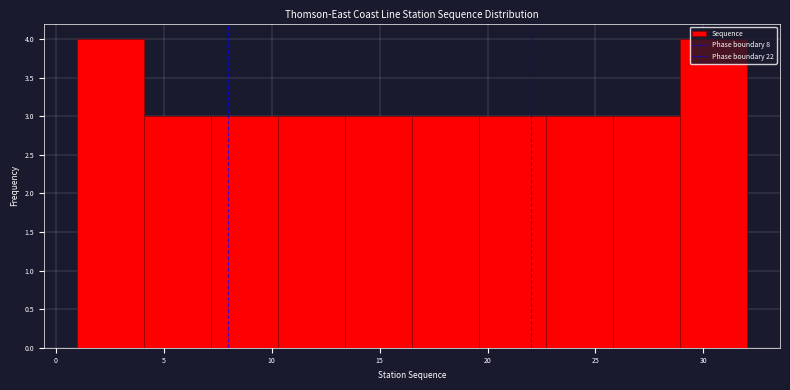

How tall is the bar that spans 28.9 to 32.0 on the x-axis? Neither the bar edges nor the heights are printed on the chart, so give them approximately, as read against the axes.

4